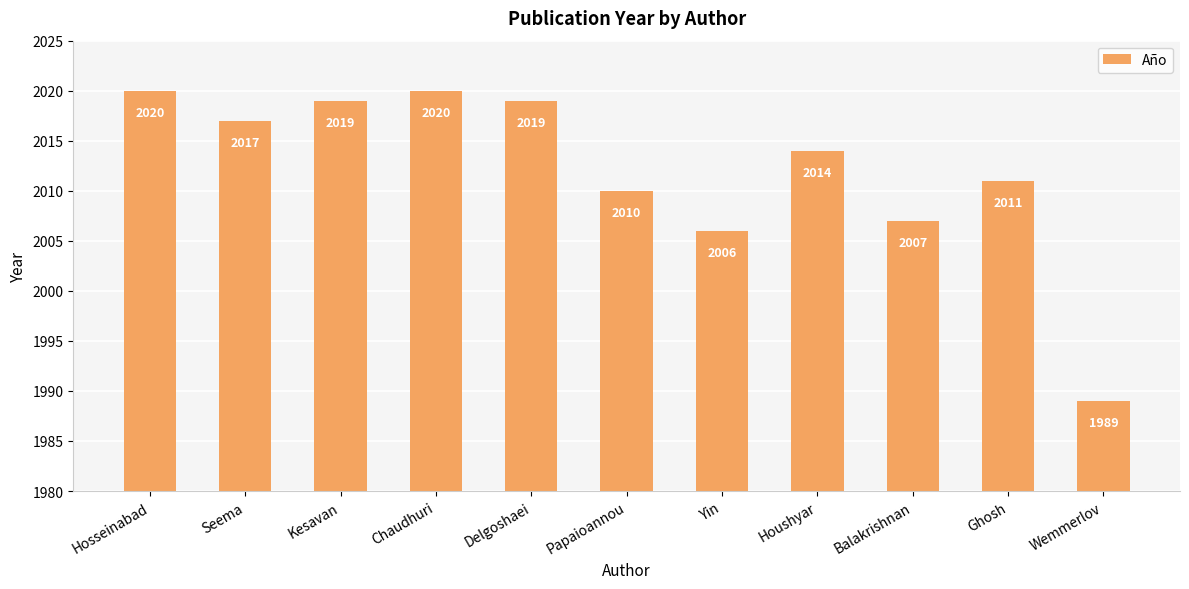

The chart shows a value of 2010 at Papaioannou. True or false?

True